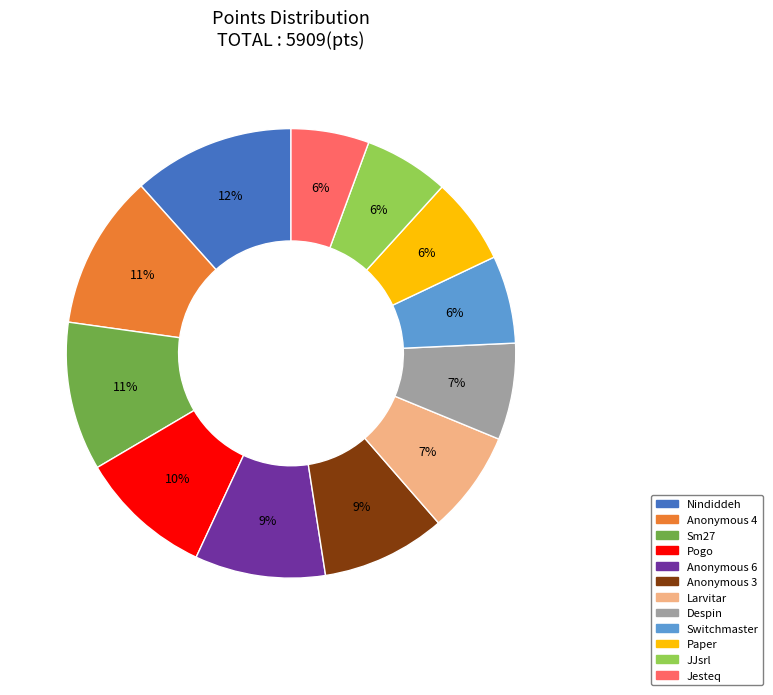

To the nearest percent, what portion does Jesteq represent?

6%